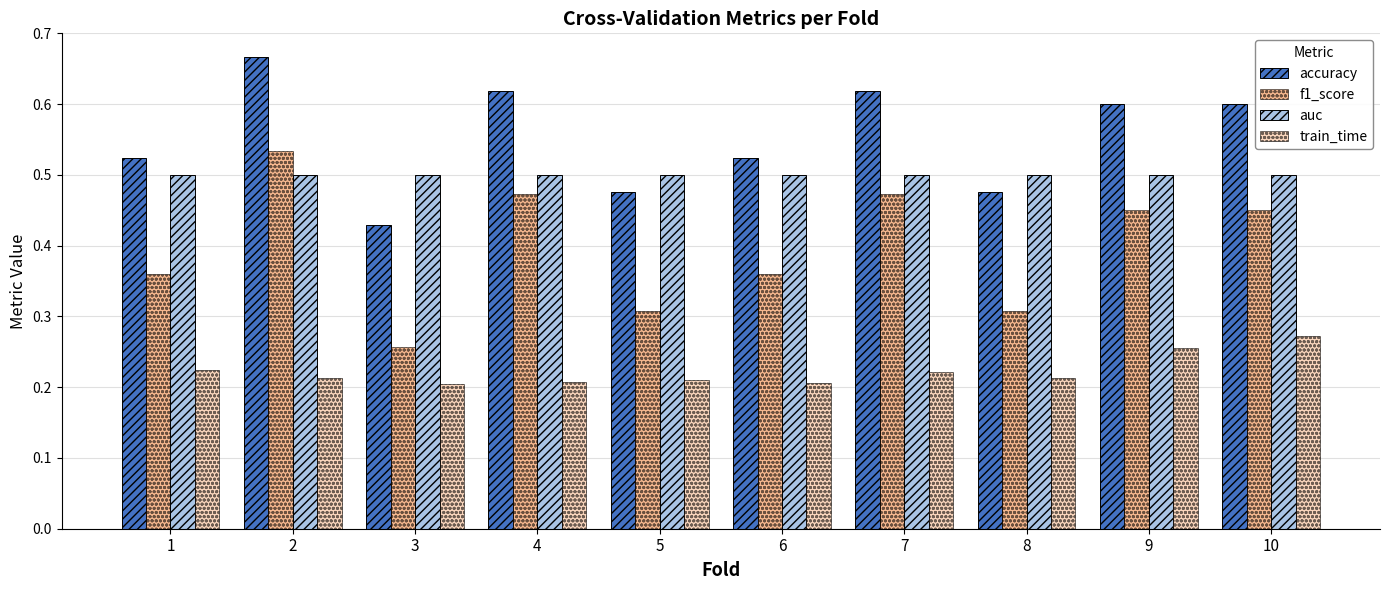

Which series changed the most between 7 and 8?

f1_score